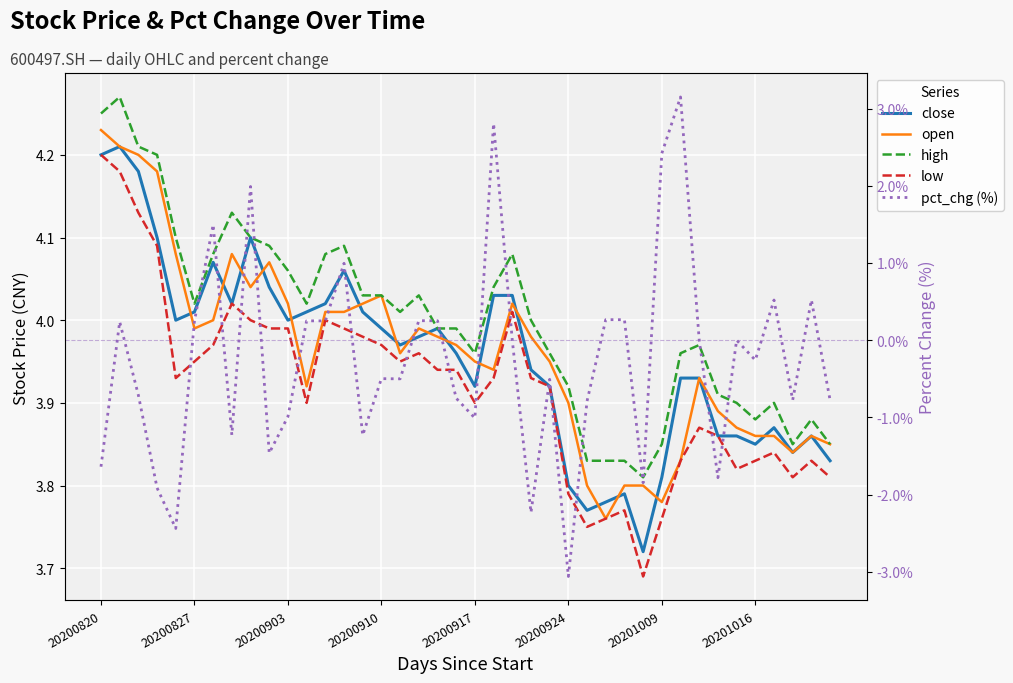

Rank the series by their maximum value, from lowest to highest.

pct_chg (%), low, close, open, high